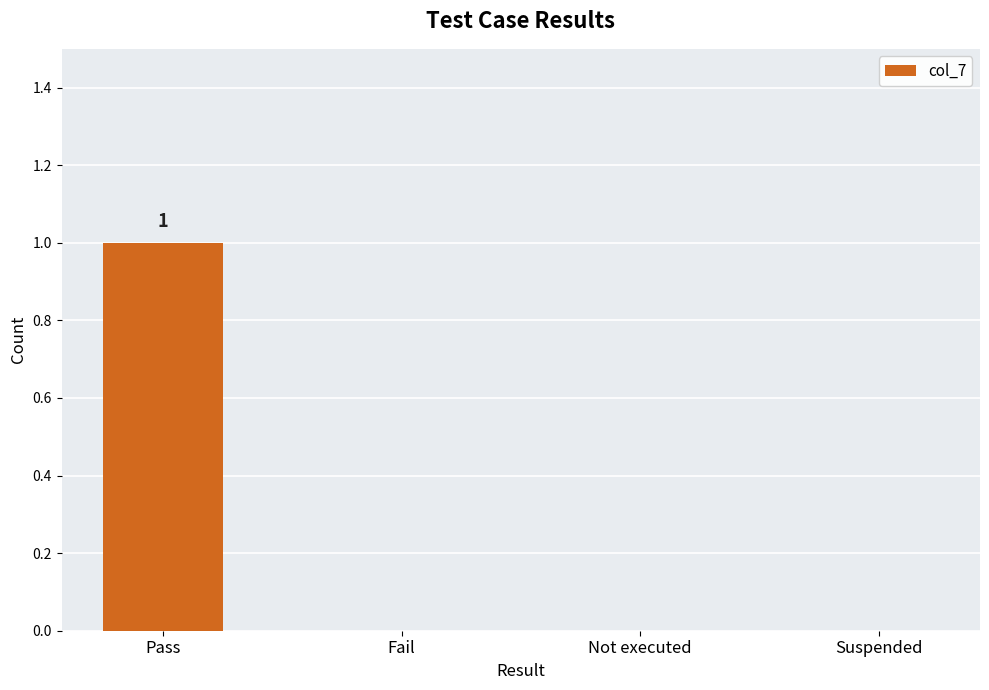

Are the bars horizontal?

No